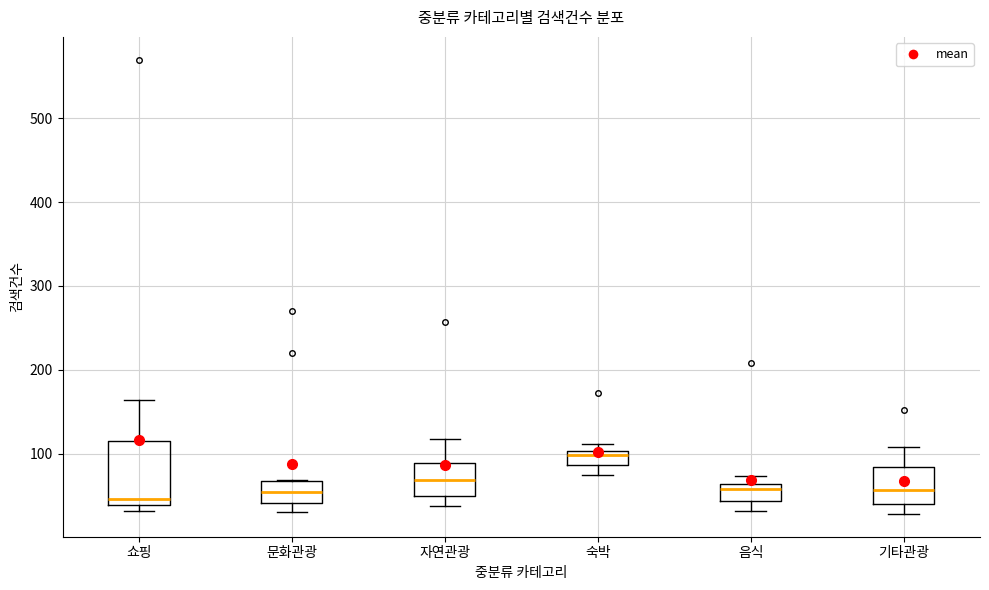

Which box has the highest median line?

숙박